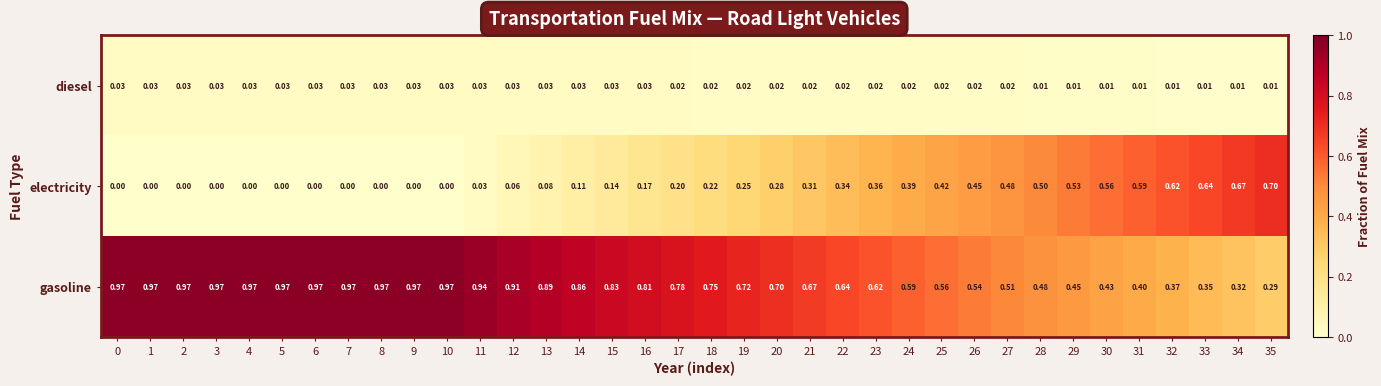

List the series in order of their peak value, lowest first.

diesel, electricity, gasoline